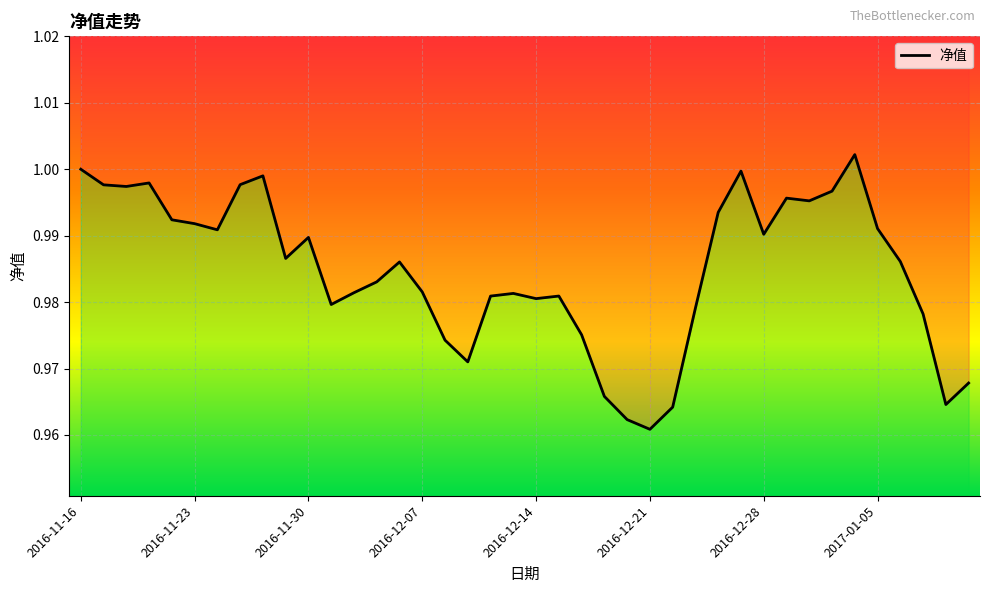

The chart shows a value of 1.0 at 2016-12-14. True or false?

True